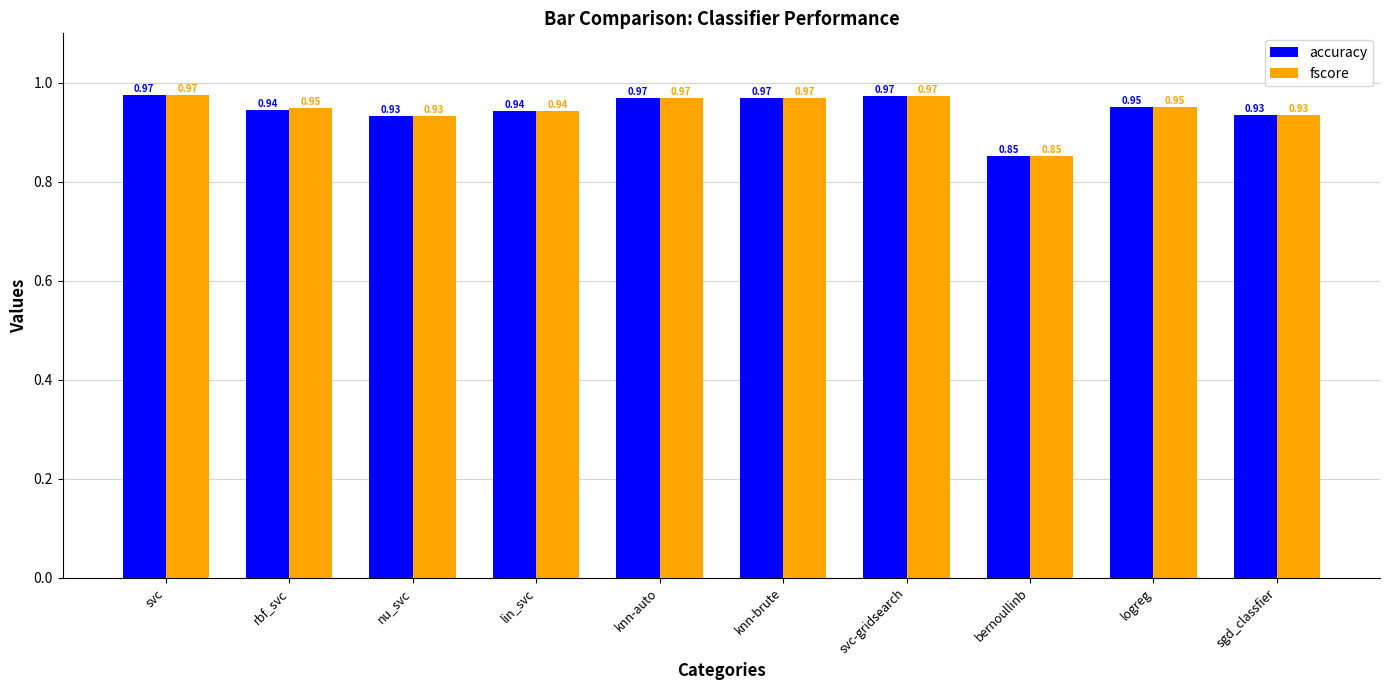

What is the label of the 3rd bar from the left?

nu_svc